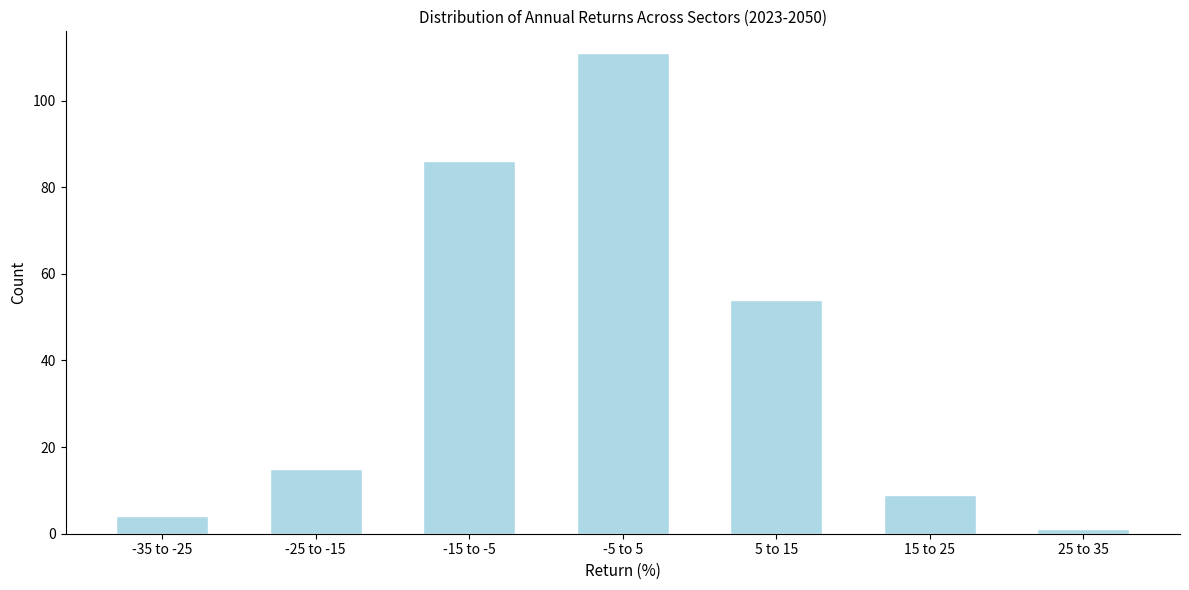

Reading left to right, transcribe all the data shown in this chart.

-35 to -25=4	-25 to -15=15	-15 to -5=86	-5 to 5=111	5 to 15=54	15 to 25=9	25 to 35=1